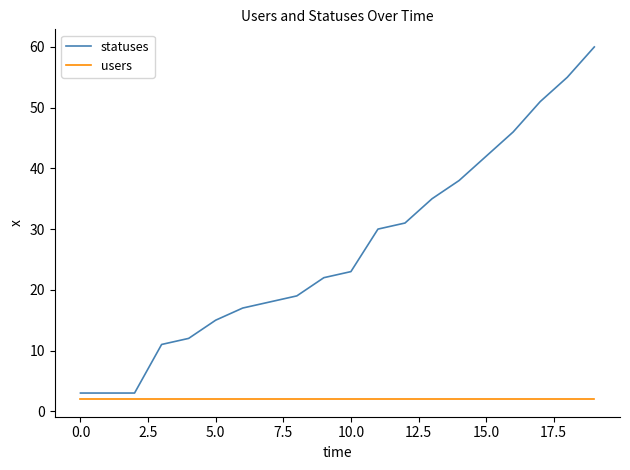

What is the difference between the maximum and minimum values in the statuses series?

57